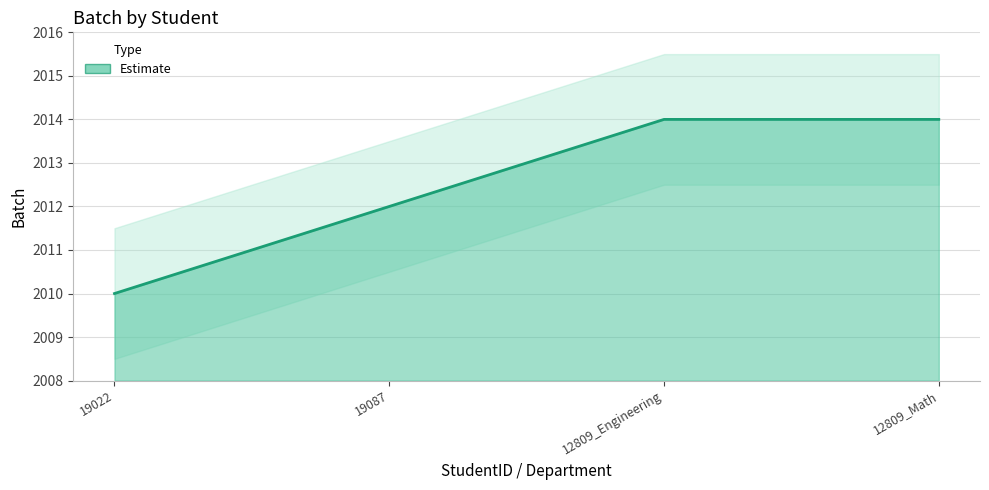

How many lines are shown in the chart?

1